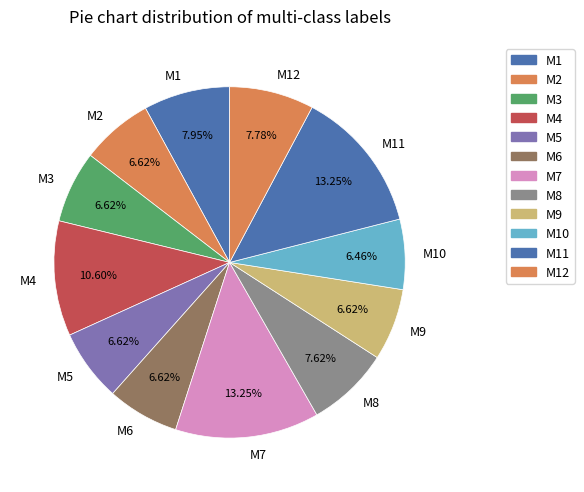

Is M9 the majority of the pie?

No